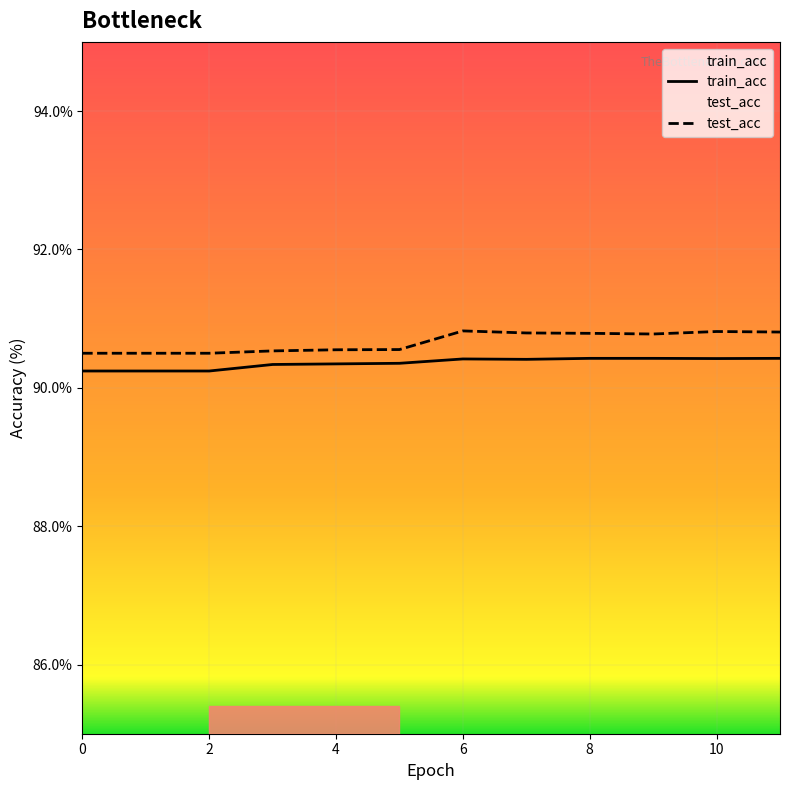

How many train_acc values are between 90 and 91?

12